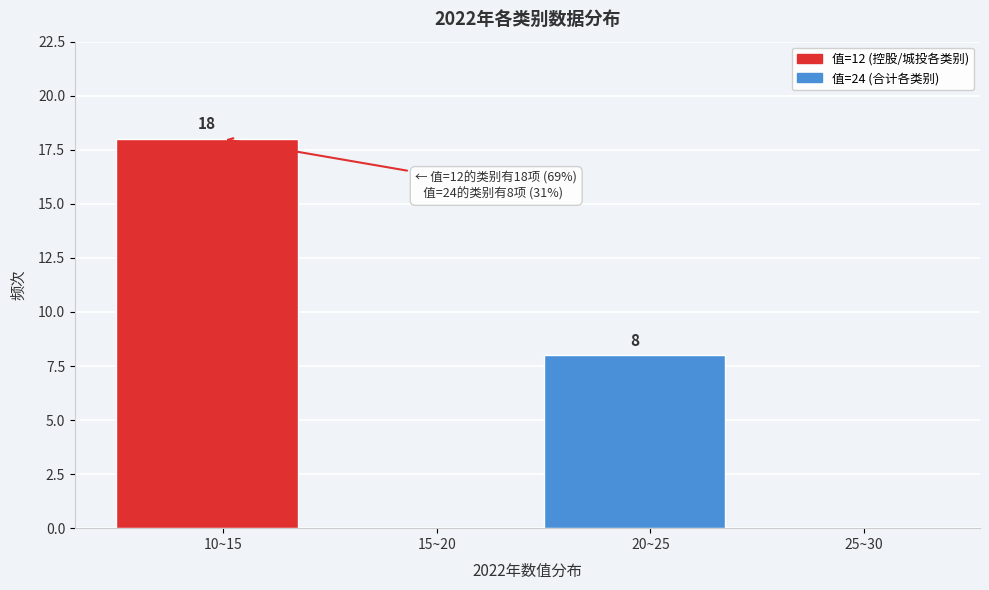

Reading left to right, list all the values displayed in this chart.

10~15=18	15~20=0	20~25=8	25~30=0